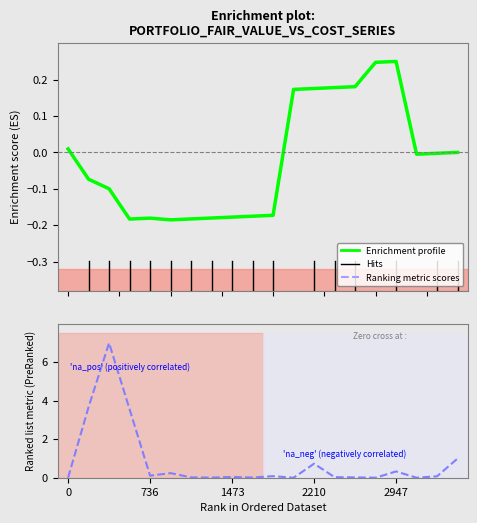

The value of Ranking metric scores at 18 is 0.1. True or false?

True